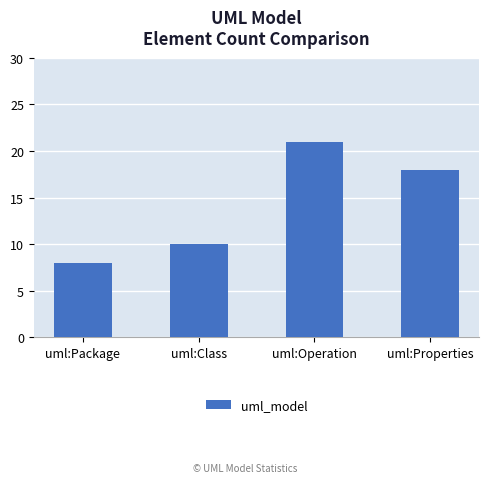

What position from the right is uml:Class?

3